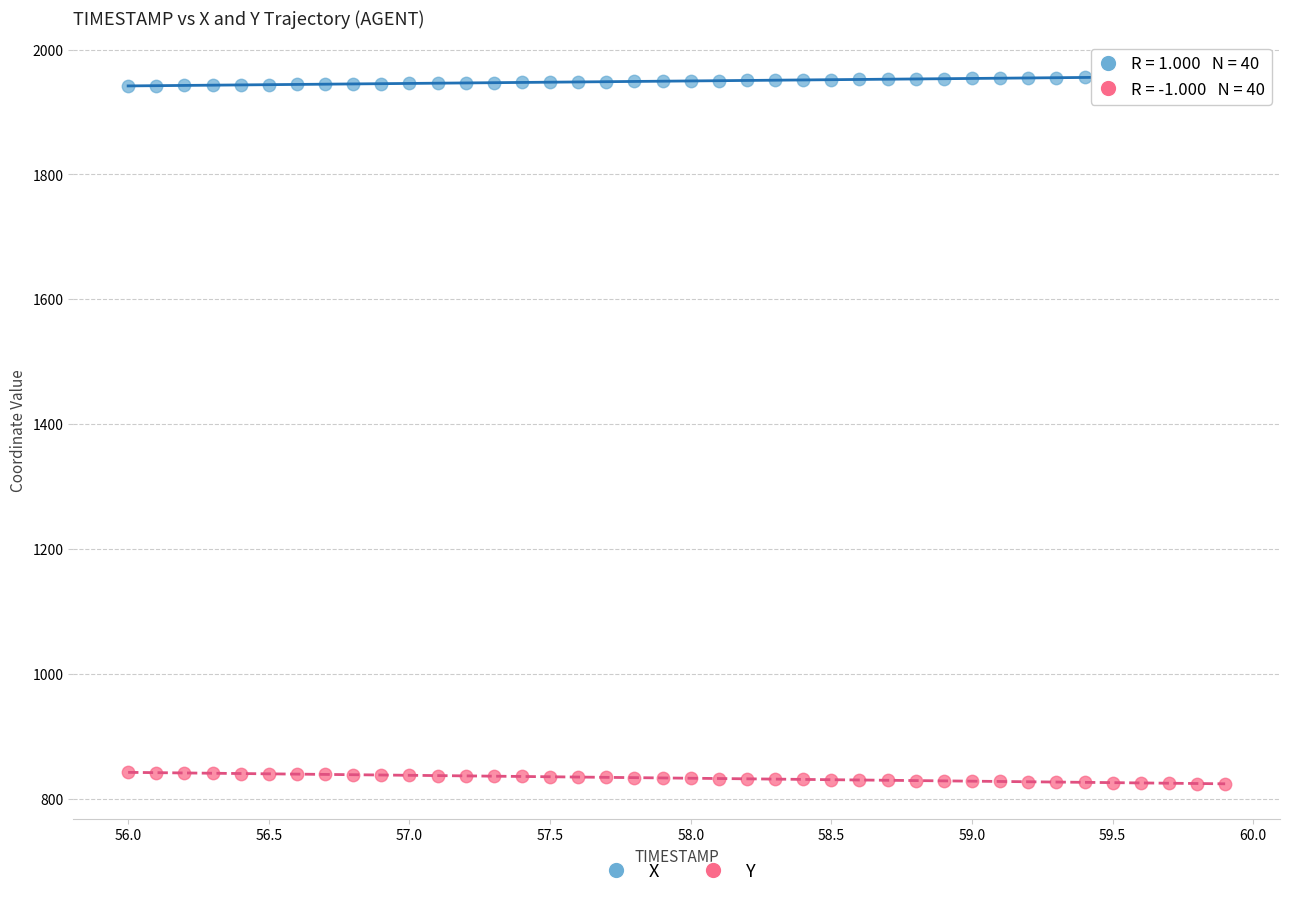

Across all data points, what is the range of Y values (max minus min)?

1132.8